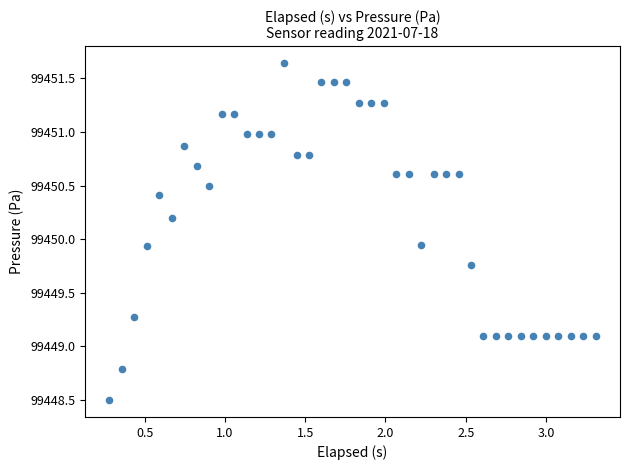

What is the range of Y values (max minus min)?

3.1